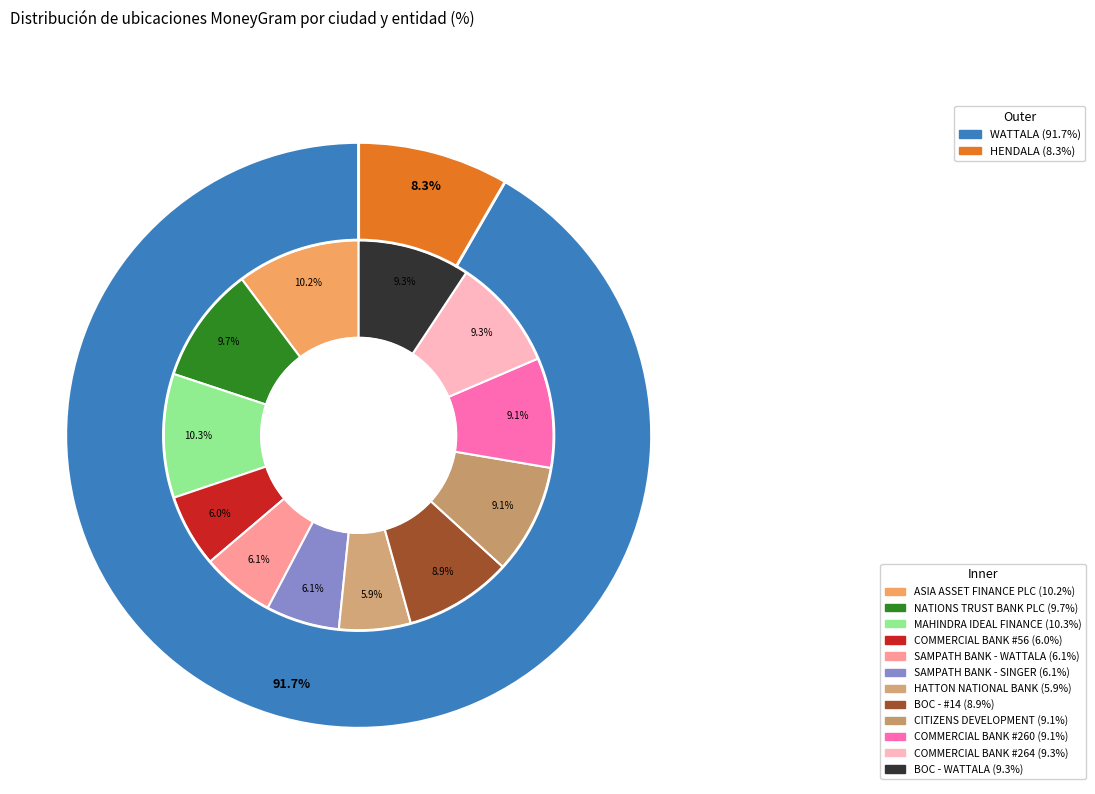

Between CITIZENS DEVELOPMENT and BOC - #14, which is larger?

CITIZENS DEVELOPMENT